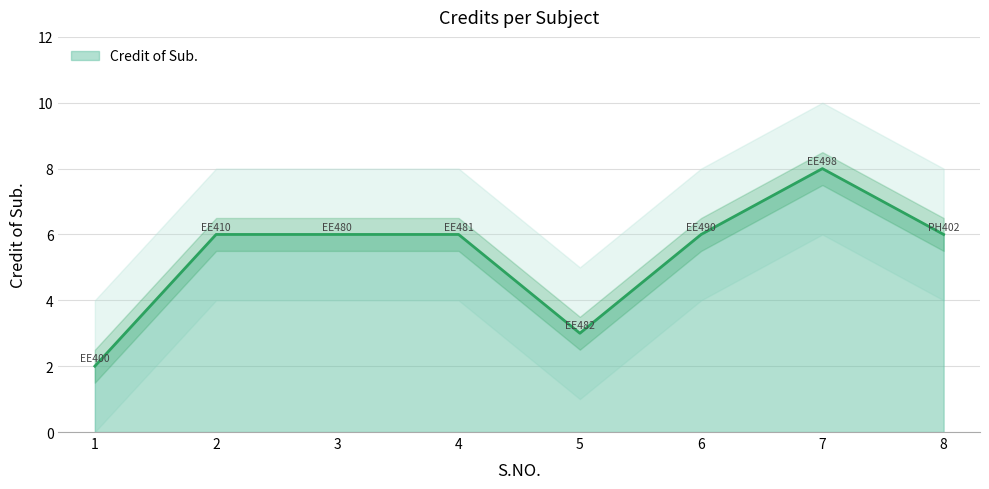

Is it true that the value at 7 is 8?

True